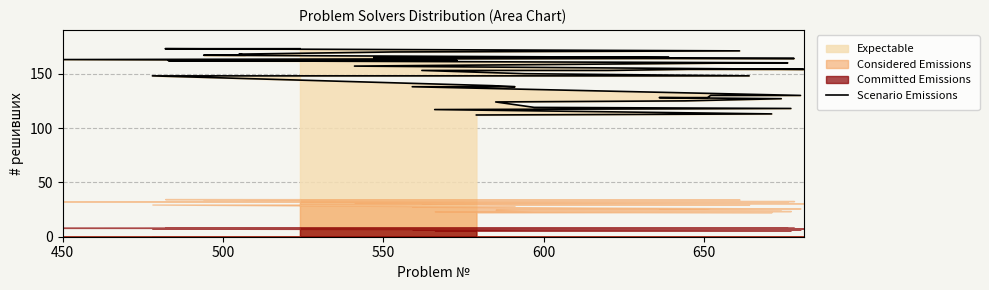

What is the difference between the maximum and minimum values?

61